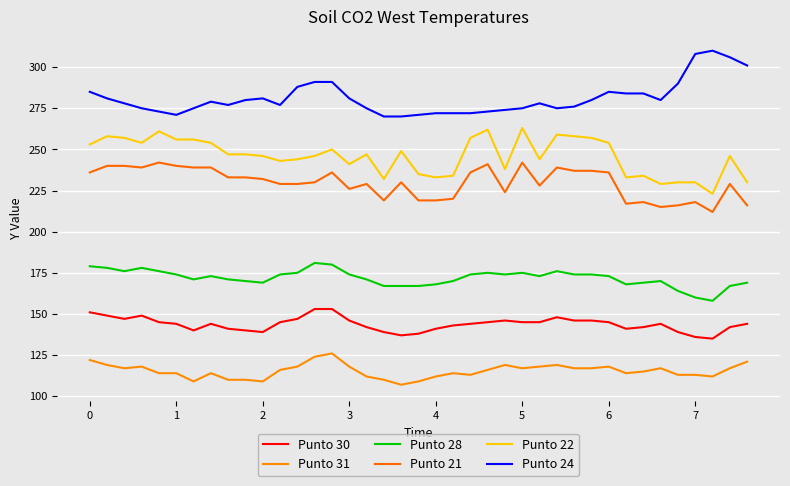

What are all the series names shown in the legend?

Punto 30, Punto 31, Punto 28, Punto 21, Punto 22, Punto 24